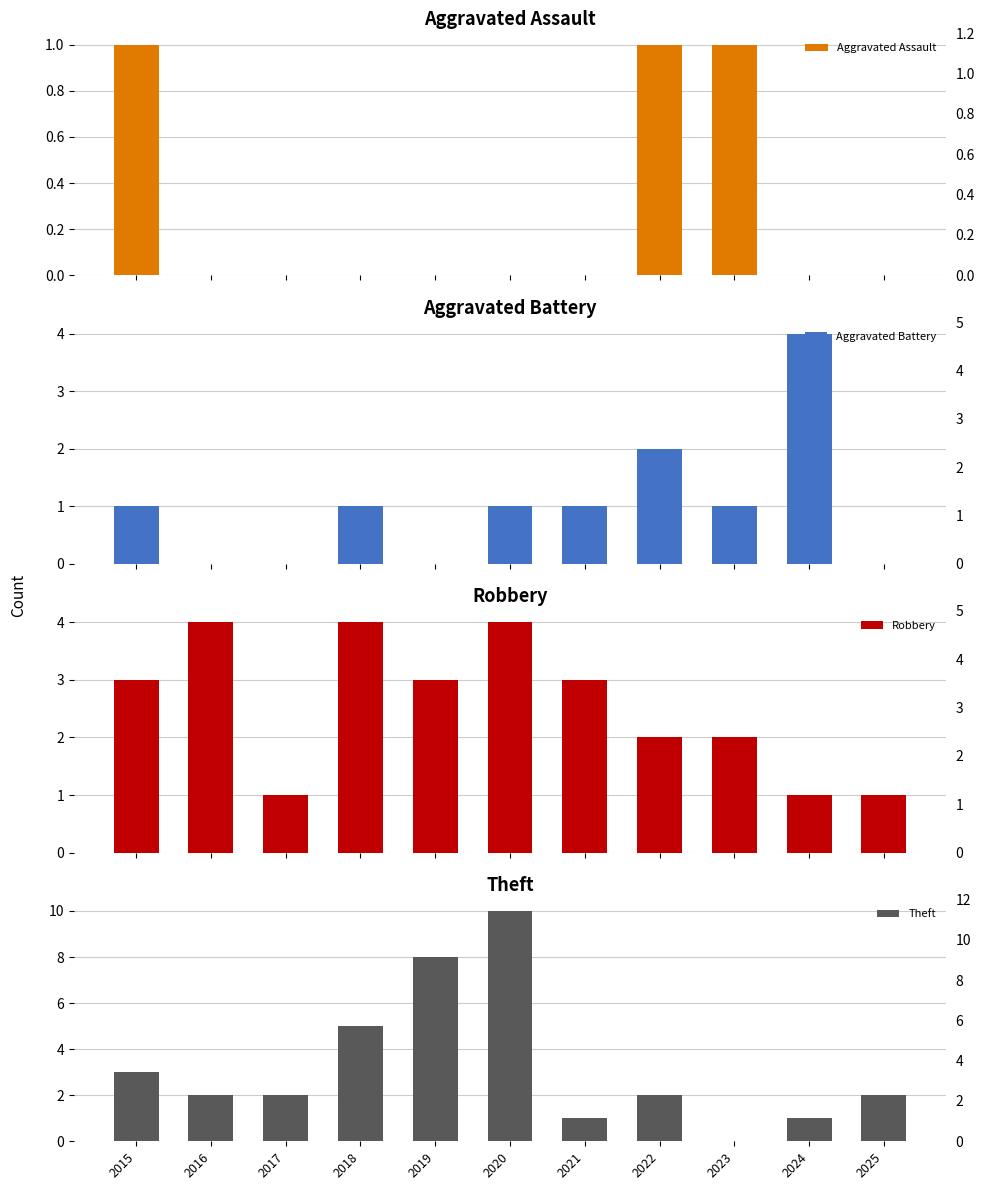

How many bars are there in total?

44